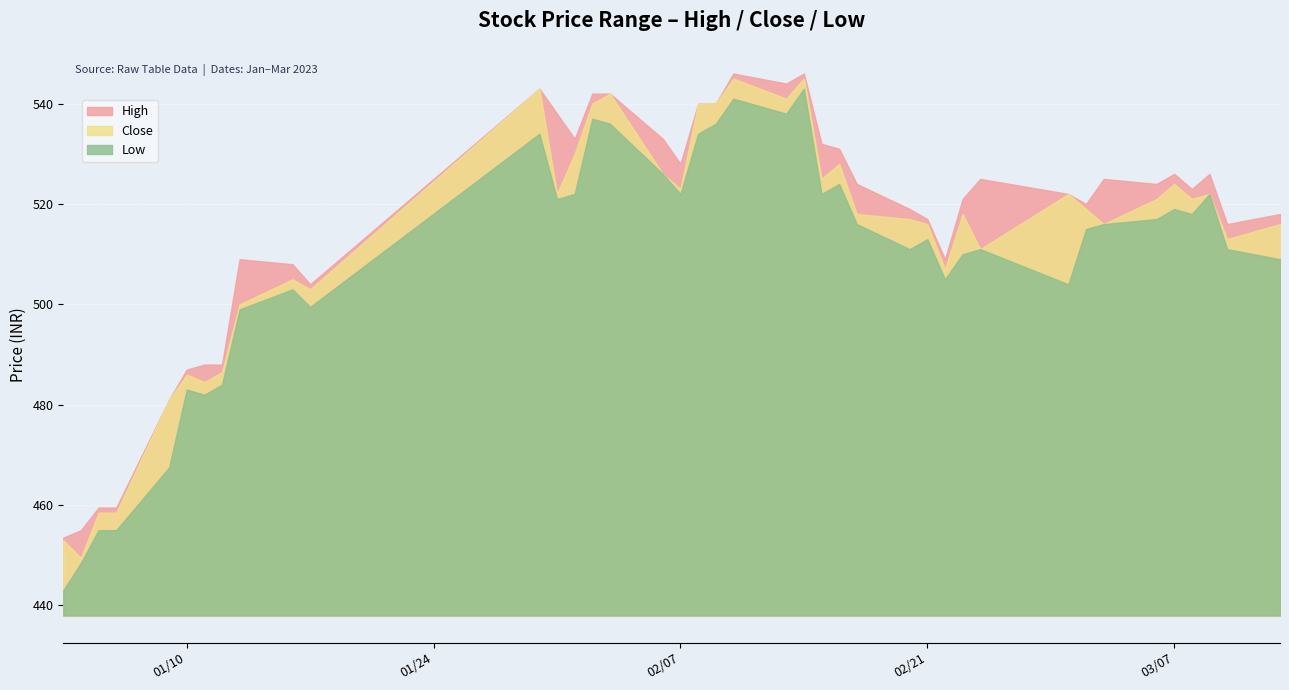

Is the value of High at 20 greater than the value of Low at 24?

Yes